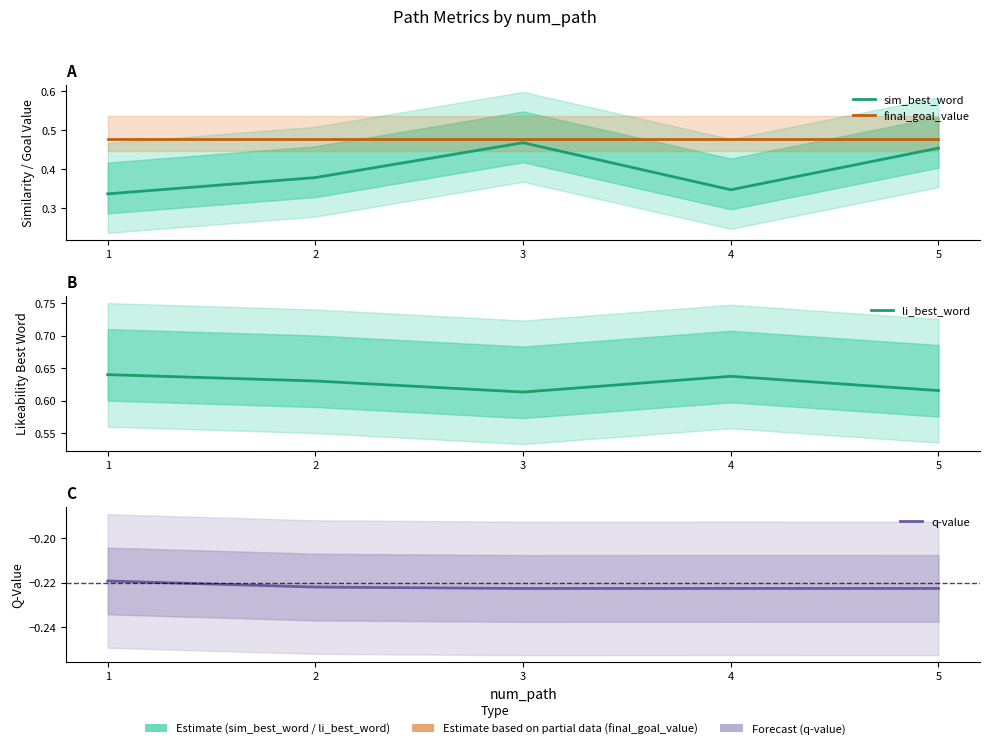

Reading left to right, extract all data points from this chart.

sim_best_word: 1=0.3	2=0.4	3=0.5	4=0.3	5=0.5
final_goal_value: 1=0.5	2=0.5	3=0.5	4=0.5	5=0.5
li_best_word: 1=0.6	2=0.6	3=0.6	4=0.6	5=0.6
q-value: 1=-0.2	2=-0.2	3=-0.2	4=-0.2	5=-0.2